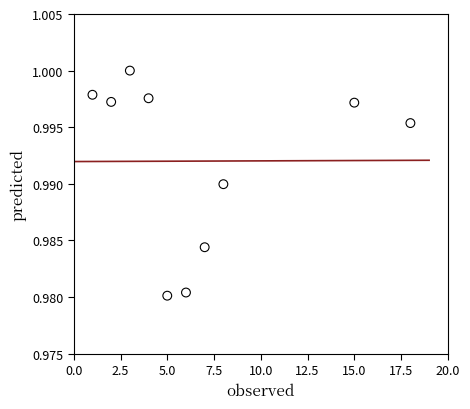

What is the range of X values (max minus min)?

17.0